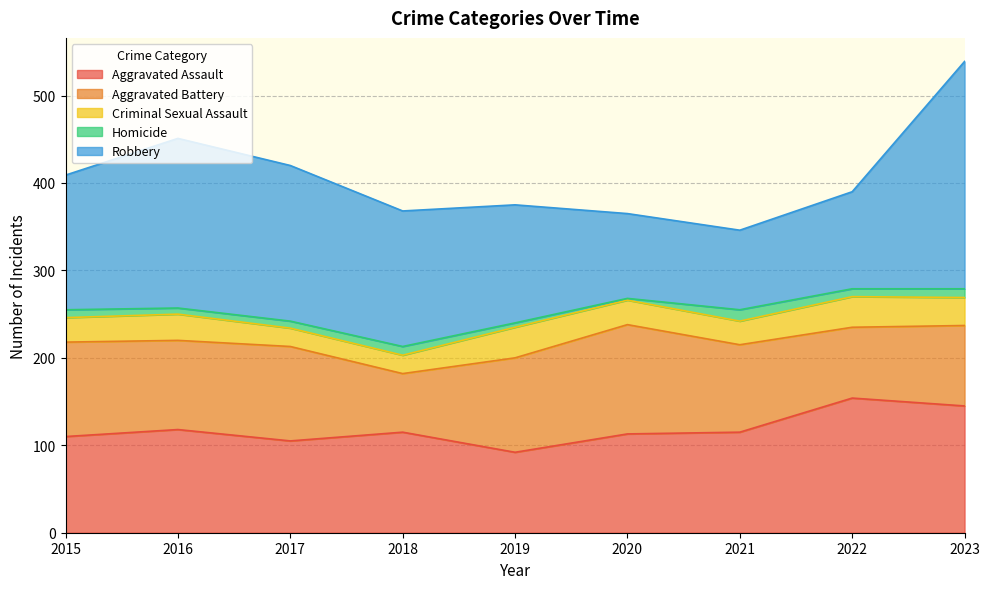

True or false: Homicide and Aggravated Battery cross at least once.

False